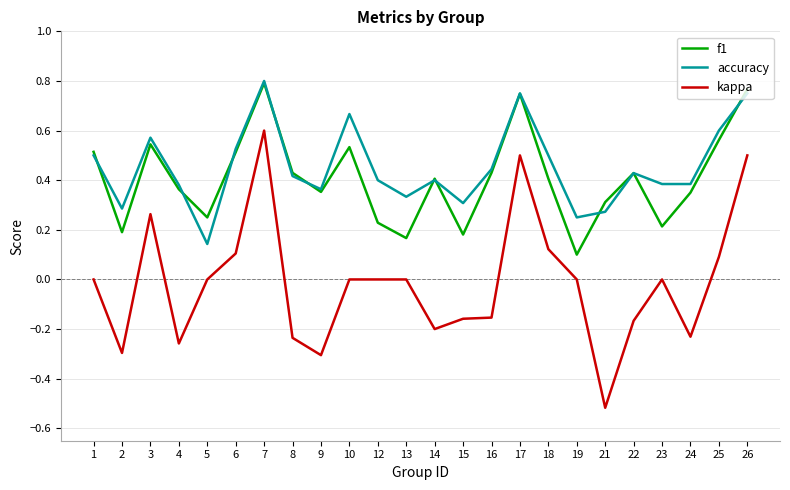

Rank the series at 2 from lowest to highest value.

kappa, f1, accuracy